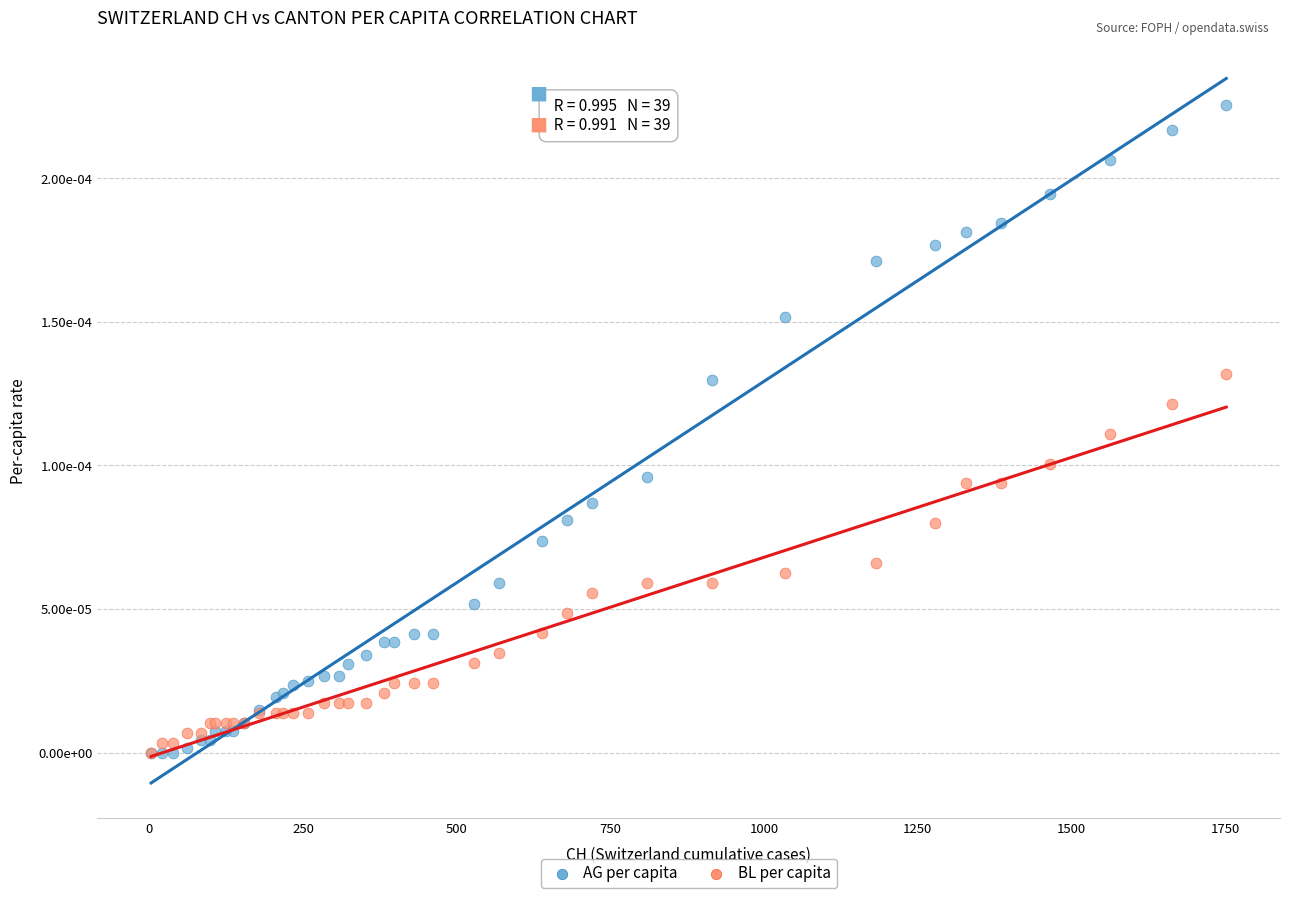

Which series reaches the maximum Y coordinate?

AG per capita